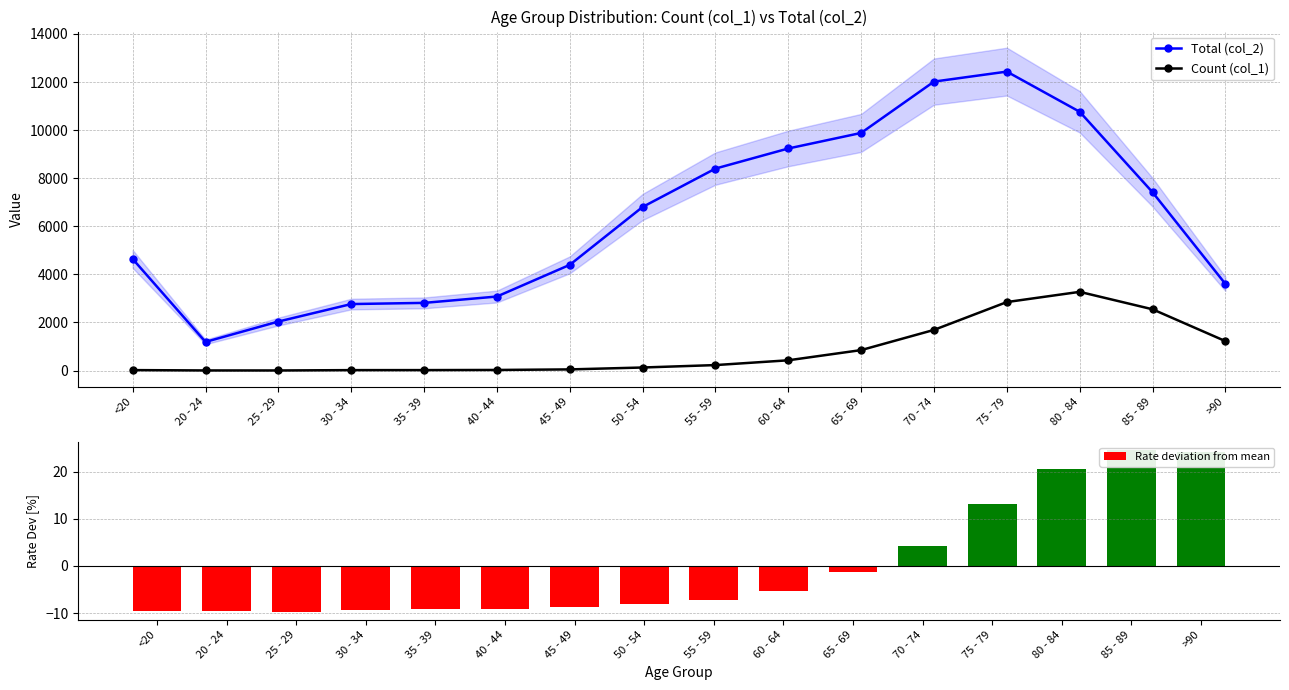

Reading left to right, transcribe all the data shown in this chart.

Total (col_2): <20=4641.0	20 - 24=1191.0	25 - 29=2038.0	30 - 34=2765.0	35 - 39=2814.0	40 - 44=3078.0	45 - 49=4396.0	50 - 54=6803.0	55 - 59=8400.0	60 - 64=9236.0	65 - 69=9883.0	70 - 74=12018.0	75 - 79=12434.0	80 - 84=10764.0	85 - 89=7417.0	>90=3604.0
Count (col_1): <20=18.0	20 - 24=4.0	25 - 29=3.0	30 - 34=17.0	35 - 39=18.0	40 - 44=24.0	45 - 49=47.0	50 - 54=126.0	55 - 59=227.0	60 - 64=426.0	65 - 69=850.0	70 - 74=1690.0	75 - 79=2848.0	80 - 84=3273.0	85 - 89=2548.0	>90=1224.0
Rate deviation from mean: <20=-9.5	20 - 24=-9.5	25 - 29=-9.7	30 - 34=-9.2	35 - 39=-9.2	40 - 44=-9.1	45 - 49=-8.8	50 - 54=-8.0	55 - 59=-7.1	60 - 64=-5.2	65 - 69=-1.2	70 - 74=4.2	75 - 79=13.1	80 - 84=20.6	85 - 89=24.5	>90=24.1